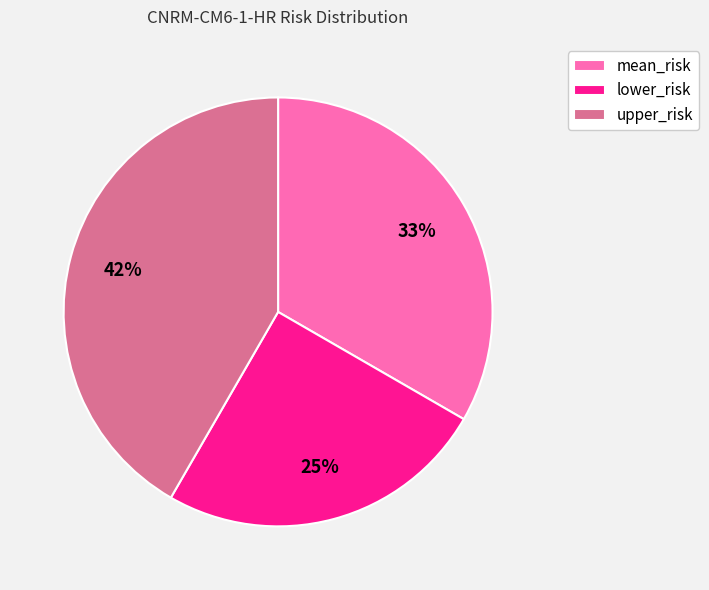

Between lower_risk and mean_risk, which is larger?

mean_risk